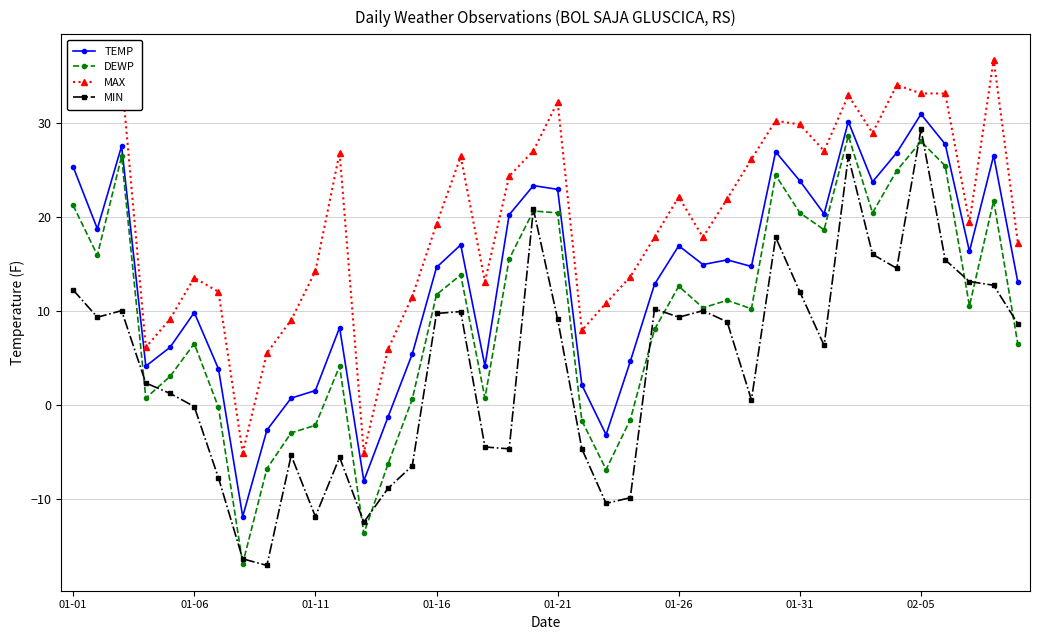

Which series has the largest total across all categories?

MAX